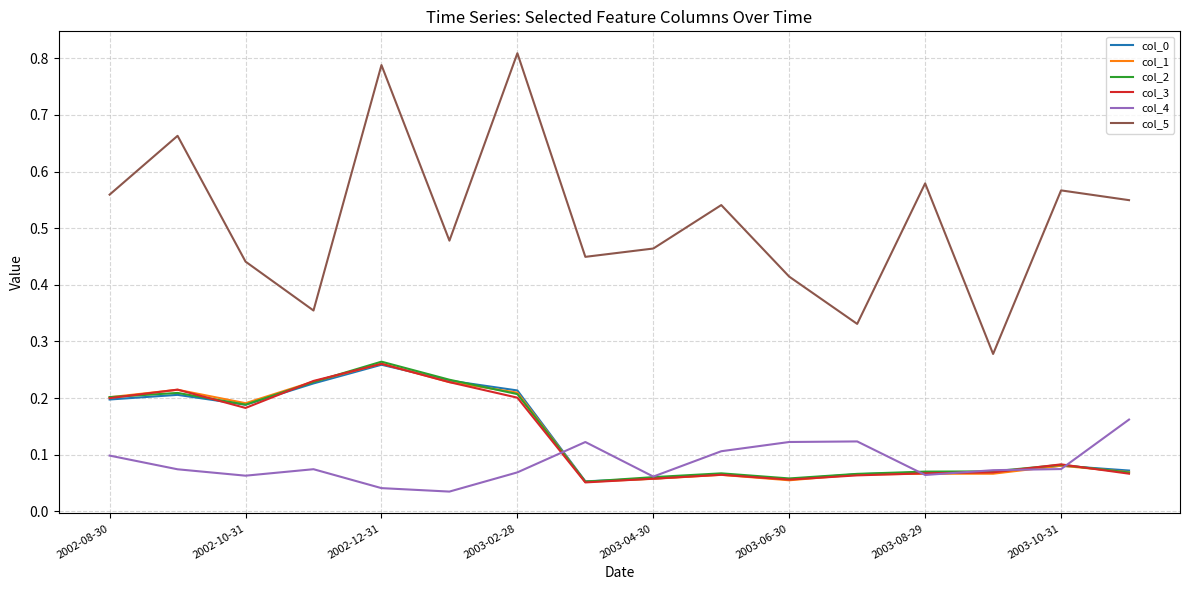

True or false: col_3 and col_5 cross at least once.

False